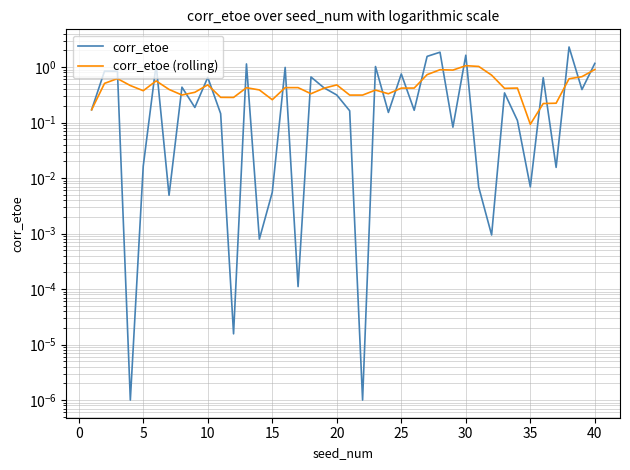

Between 40 and 45, which is larger?

40